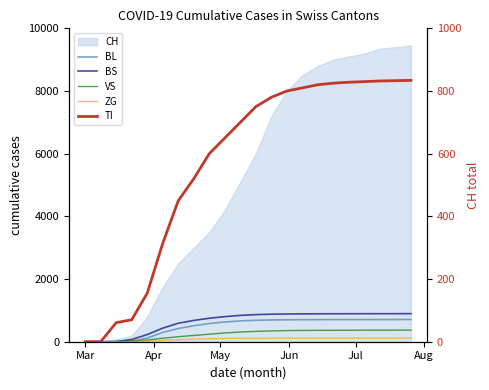

The value of TI at 20 is 483. True or false?

False